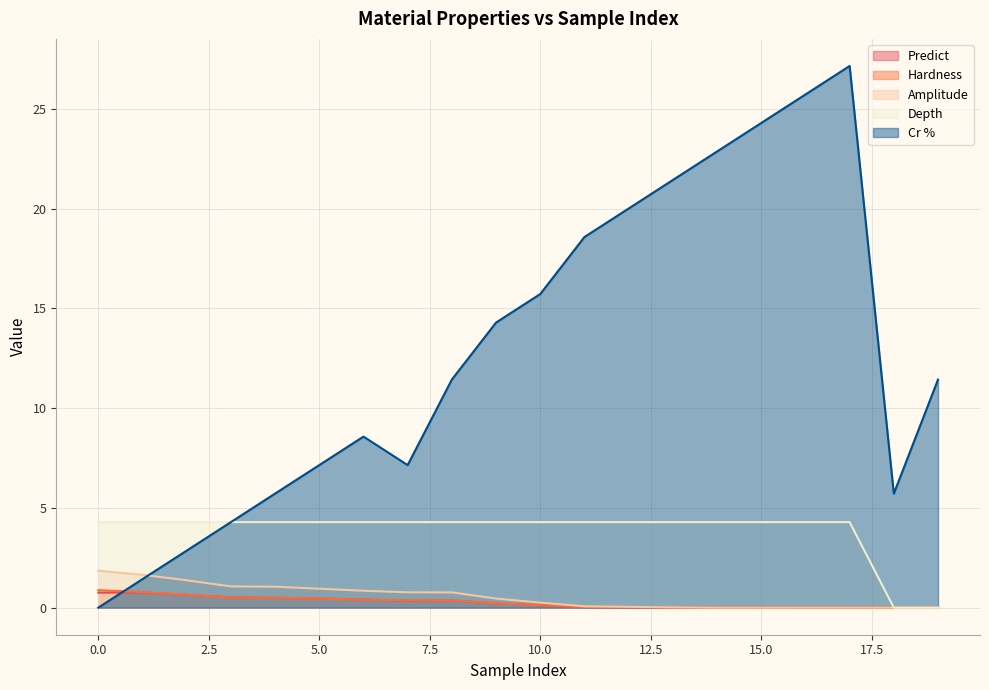

Reading right to left, extract all data points from this chart.

Predict: 19=0.0	18=0.0	17=0.0	16=0.0	15=0.0	14=0.0	13=0.0	12=0.0	11=0.0	10=0.1	9=0.2	8=0.4	7=0.3	6=0.4	5=0.5	4=0.5	3=0.5	2=0.6	1=0.8	0=0.8
Hardness: 19=0.0	18=0.0	17=0.0	16=0.0	15=0.0	14=0.0	13=0.0	12=0.0	11=0.0	10=0.1	9=0.2	8=0.4	7=0.4	6=0.4	5=0.4	4=0.5	3=0.5	2=0.6	1=0.8	0=0.9
Amplitude: 19=0.0	18=0.0	17=0.0	16=0.0	15=0.0	14=0.0	13=0.0	12=0.0	11=0.1	10=0.3	9=0.5	8=0.8	7=0.8	6=0.8	5=0.9	4=1.0	3=1.1	2=1.4	1=1.6	0=1.8
Depth: 19=0.0	18=0.0	17=4.3	16=4.3	15=4.3	14=4.3	13=4.3	12=4.3	11=4.3	10=4.3	9=4.3	8=4.3	7=4.3	6=4.3	5=4.3	4=4.3	3=4.3	2=4.3	1=4.3	0=4.3
Cr %: 19=11.4	18=5.7	17=27.1	16=25.7	15=24.3	14=22.9	13=21.4	12=20.0	11=18.6	10=15.7	9=14.3	8=11.4	7=7.1	6=8.6	5=7.1	4=5.7	3=4.3	2=2.9	1=1.4	0=0.0